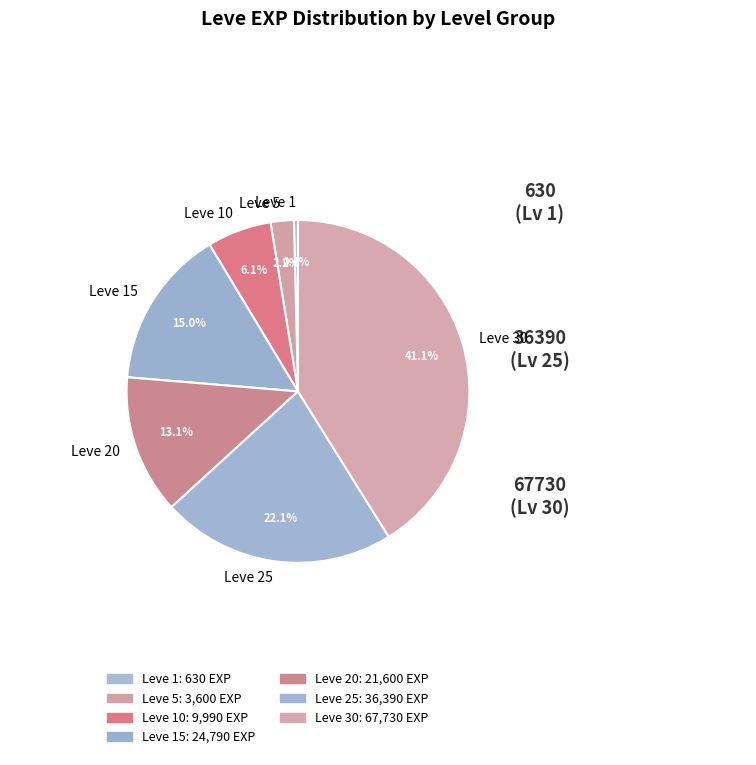

How much of the chart is everything except Leve 5?

97.8%